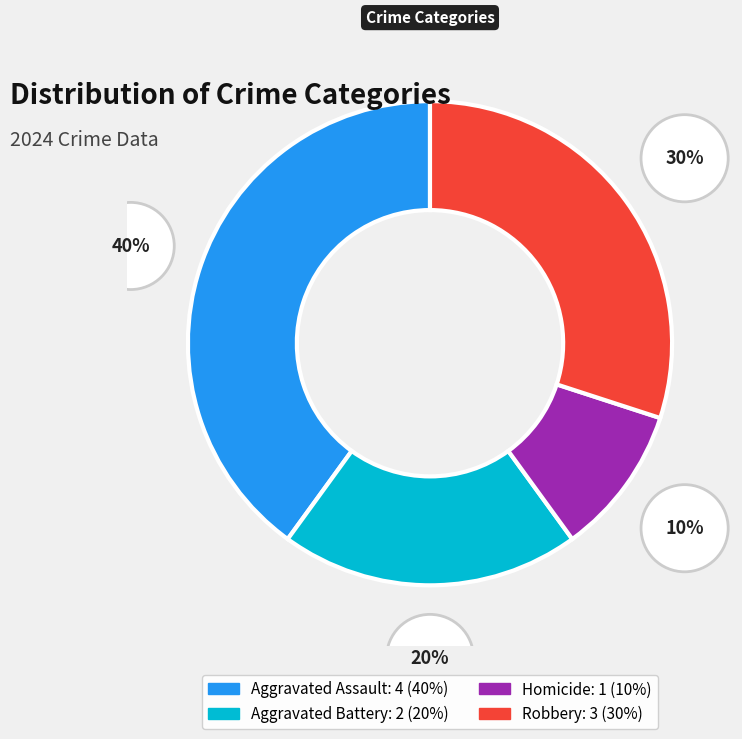

Count the number of slices in the pie.

4